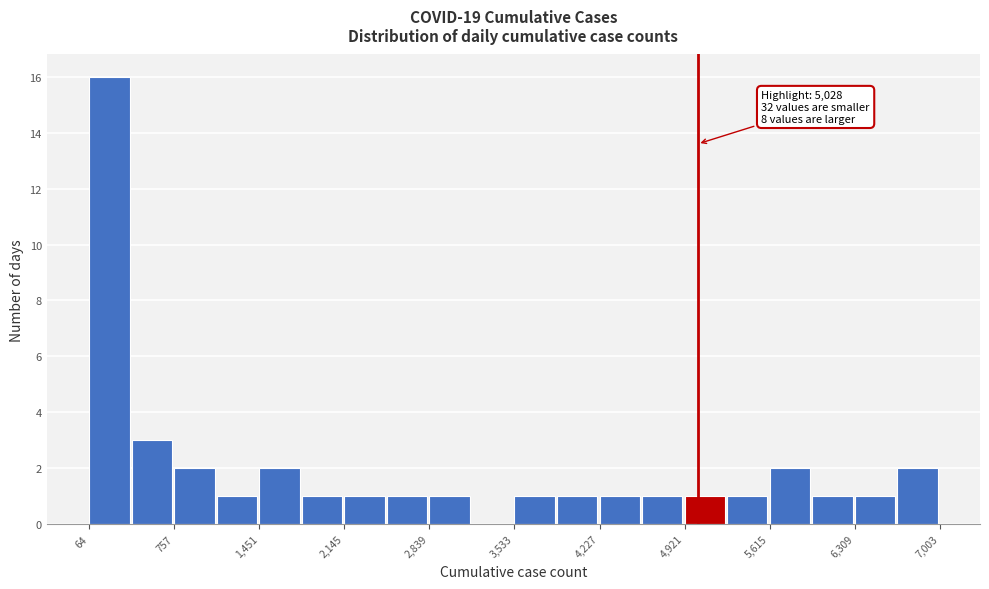

Around what value on the x-axis is the tallest bar? Give the approximate position of its centre, as read against the axis.

200